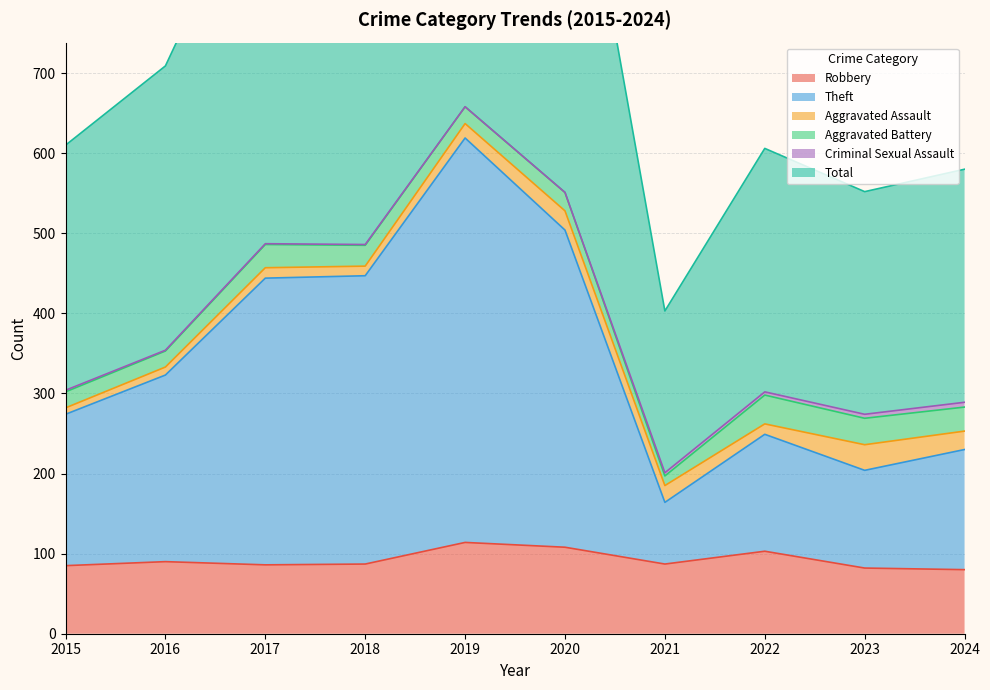

What is the spread (max minus min) of values at 2016?

619